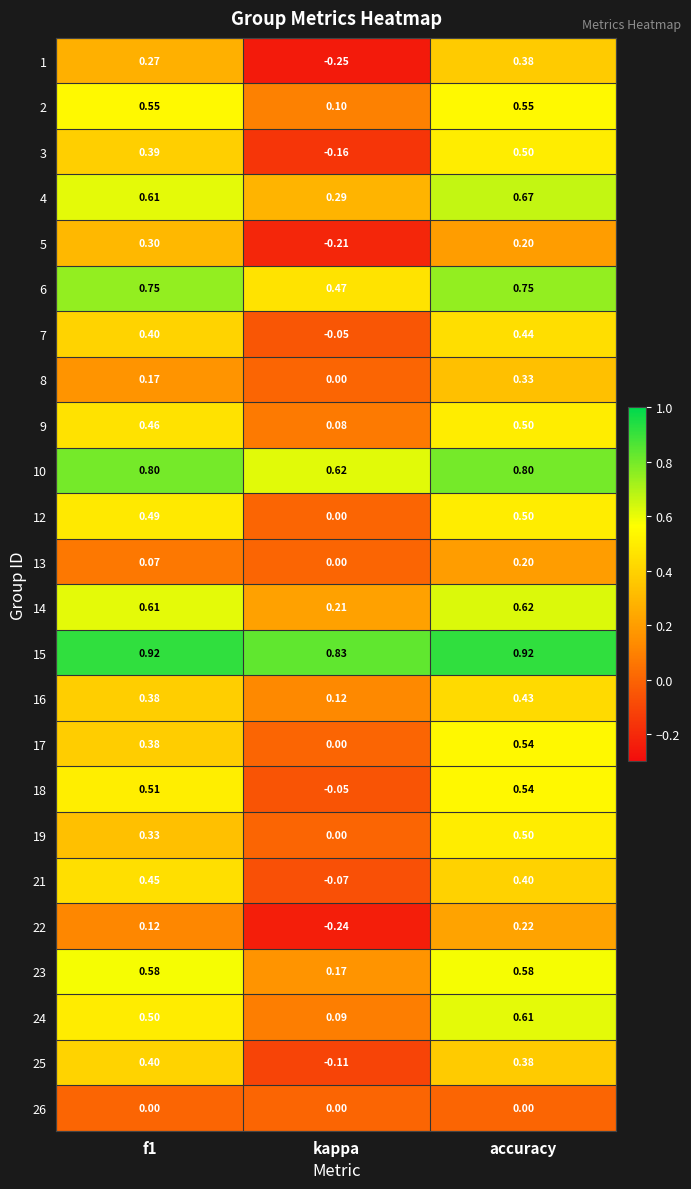

At which label is 4 closest to 0?

kappa